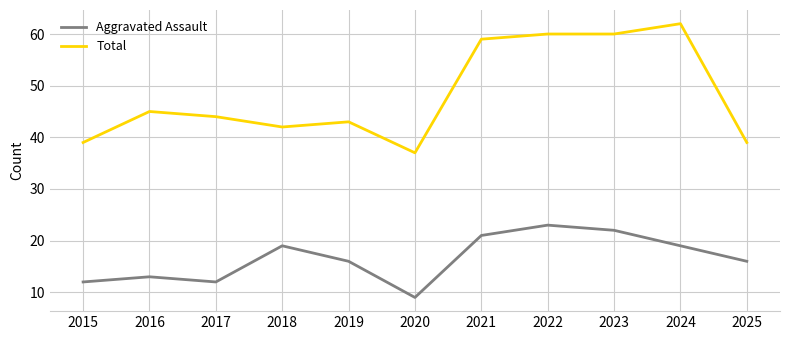

Rank the series at 2017 from lowest to highest value.

Aggravated Assault, Total